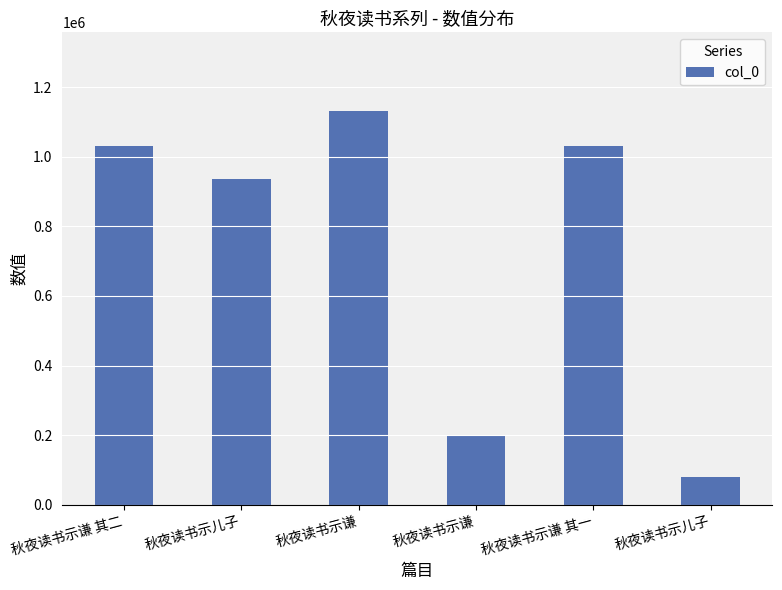

How many bars are there in total?

6